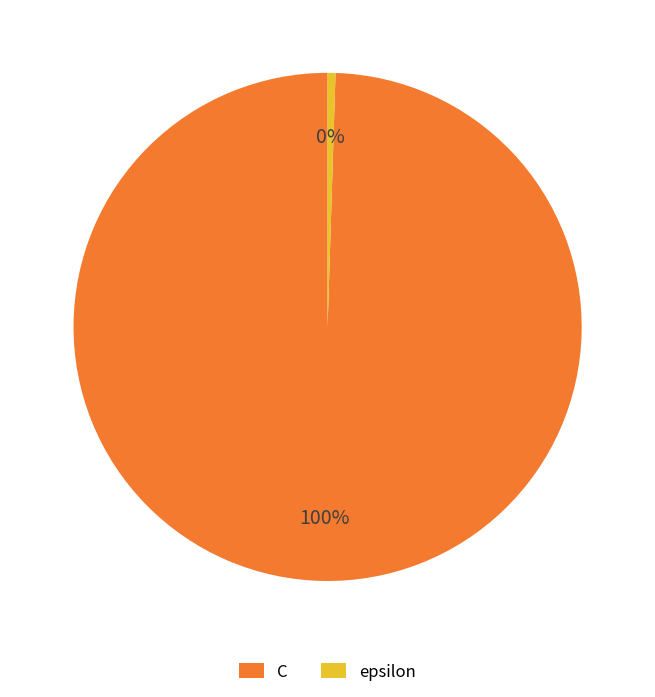

Rank the categories by value from lowest to highest.

epsilon, C